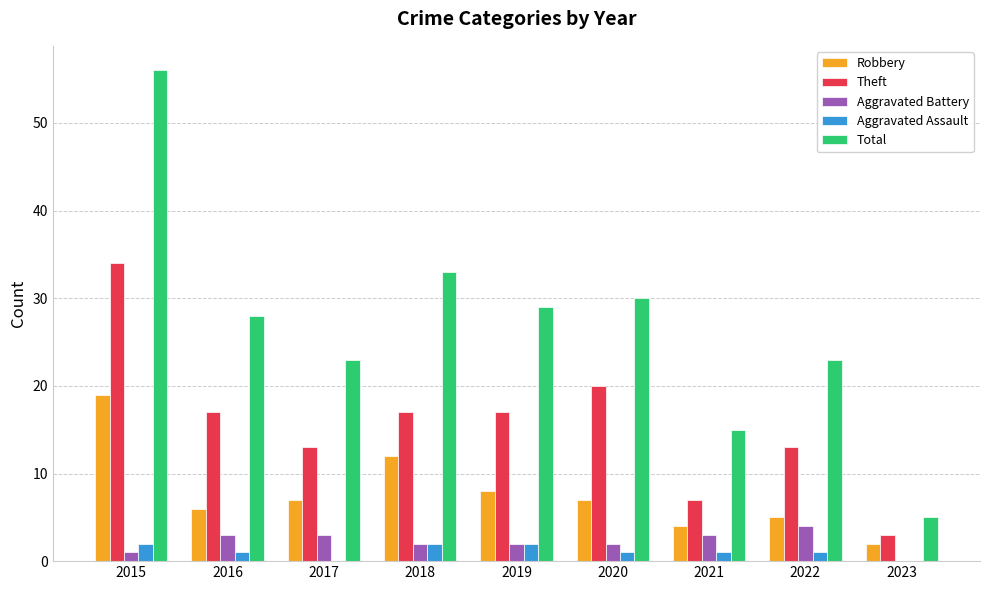

The Theft series shows 13 at 2022. True or false?

True